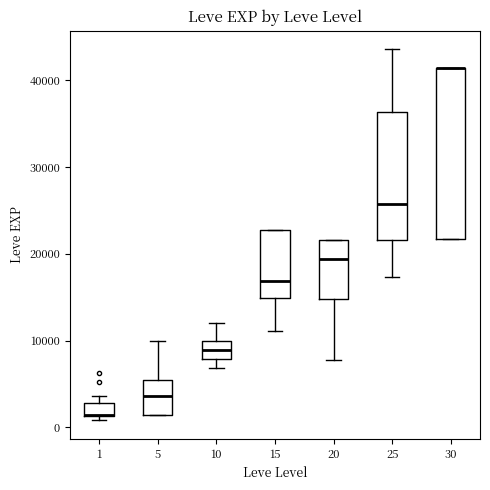

Reading left to right, transcribe this box plot: for each box, give where its median line is, the range the box spans, and where its two whiskers end, as read against the y-axis. The values are not printed on the chart, so give them approximately, as read against the axis.

1: median 1000 (drawn on the box's lower edge), box 1000 to 3000, whiskers 1000 (just below the box's lower edge) to 4000
5: median 4000, box 1000 to 5000, whiskers 1000 to 10000
10: median 9000, box 8000 to 10000, whiskers 7000 to 12000
15: median 17000, box 15000 to 23000, whiskers 11000 to 23000
20: median 19000, box 15000 to 22000, whiskers 8000 to 22000
25: median 26000, box 22000 to 36000, whiskers 17000 to 44000
30: median 41000 (drawn on the box's upper edge), box 22000 to 41000, whiskers 22000 to 41000